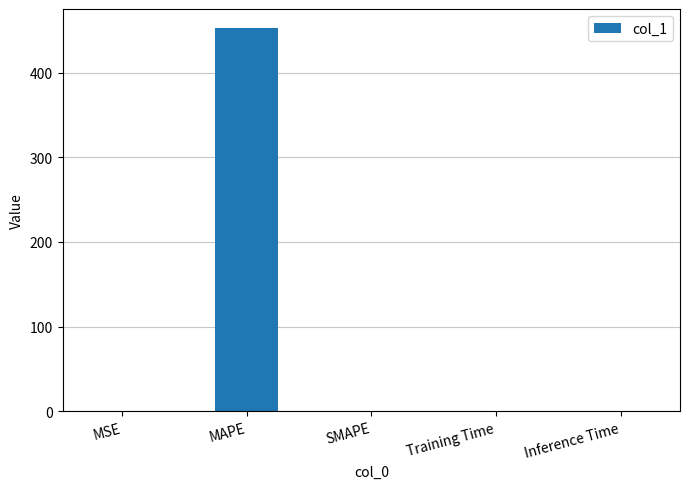

Is it true that the value at MAPE is 601.0?

False